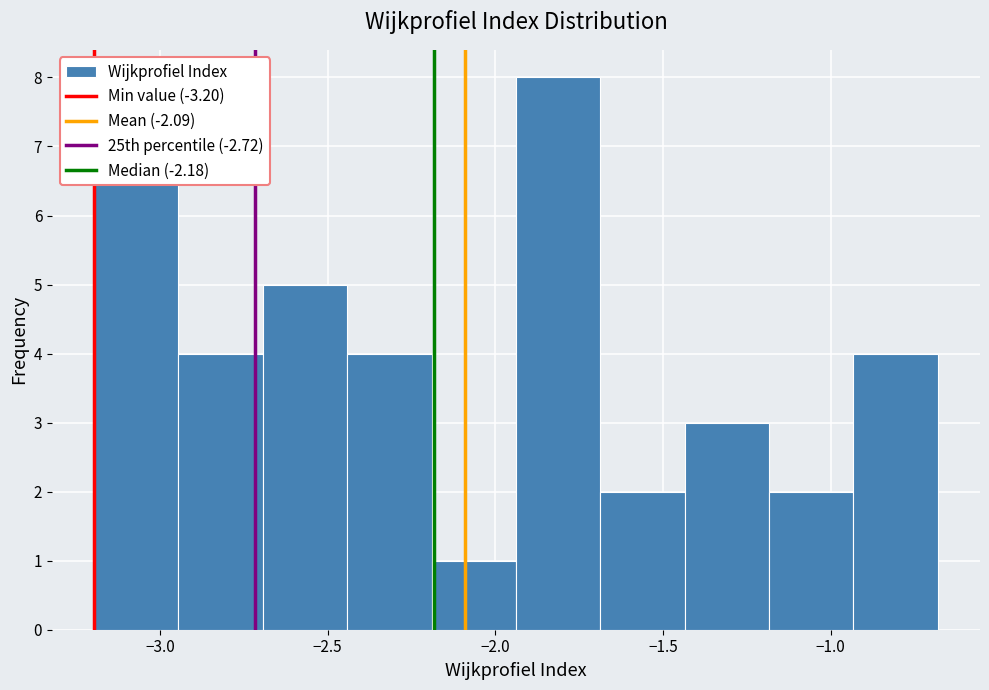

What is the height of the bar covering -2.45 to -2.20 on the x-axis? Neither the bar edges nor the heights are printed on the chart, so give them approximately, as read against the axes.

4